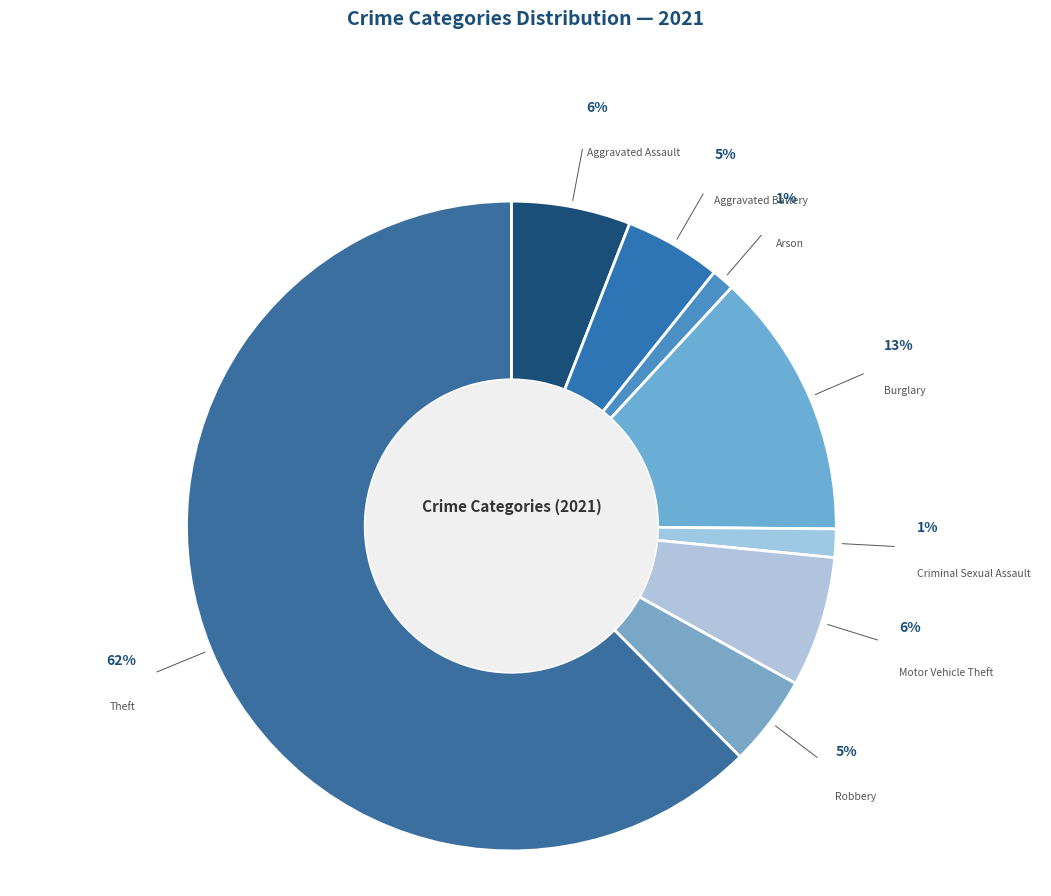

Is there any slice that represents more than half of the pie?

Yes